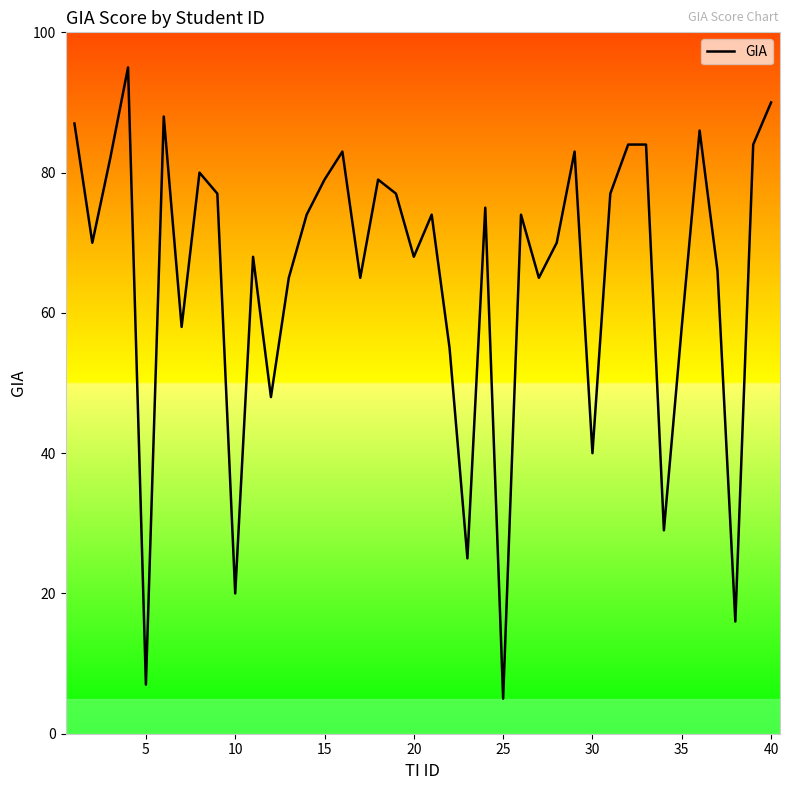

True or false: there are more than 2 points higher than both neighbors.

True